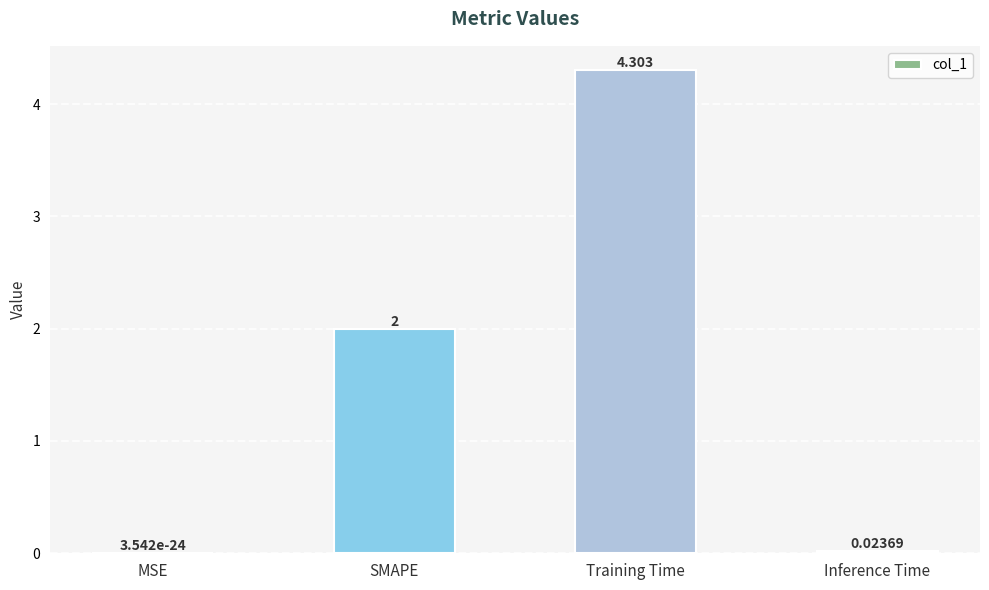

Between MSE and SMAPE, which is larger?

SMAPE